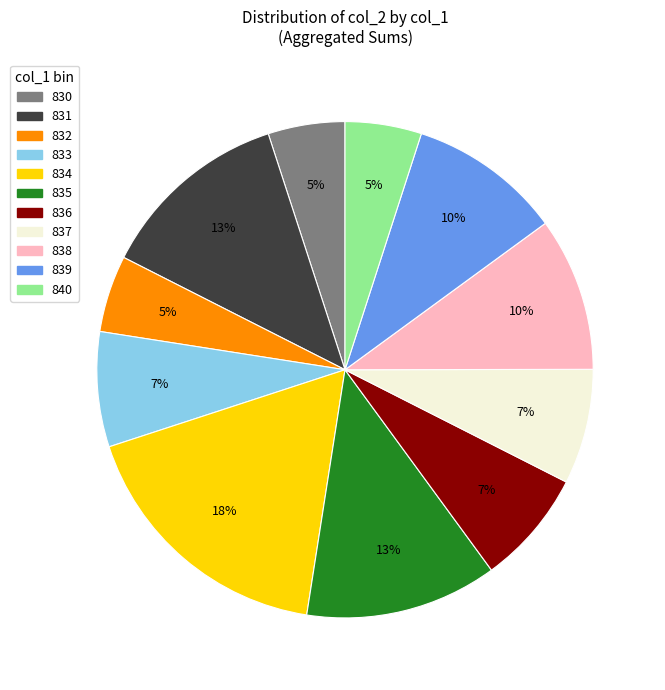

Which category has the biggest portion of the pie?

834